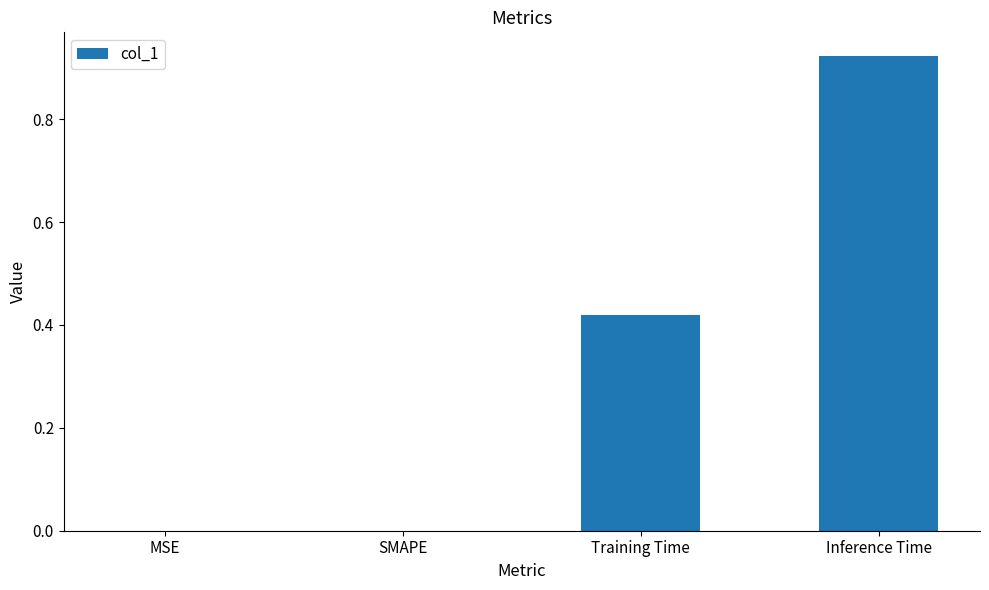

Count the number of categories in the chart.

4